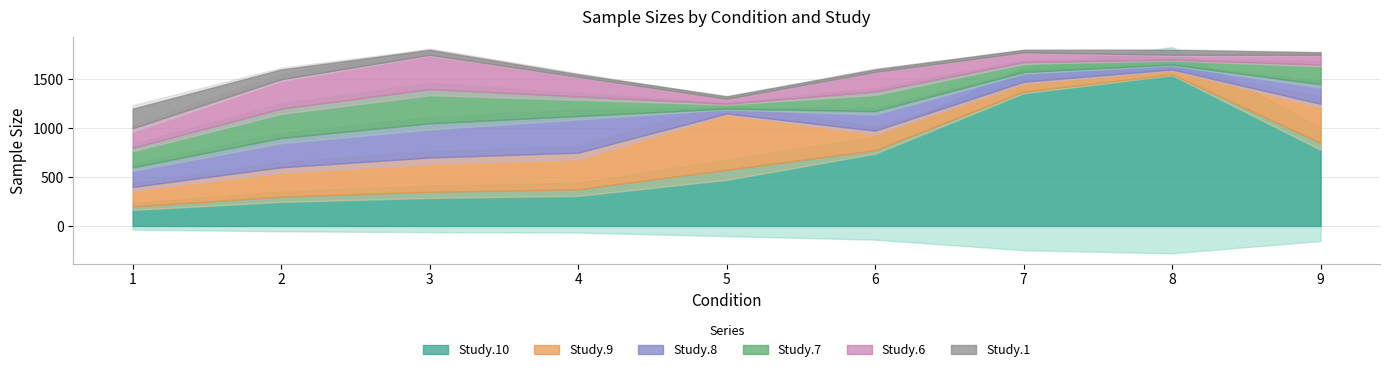

What is the greatest value displayed?

1550